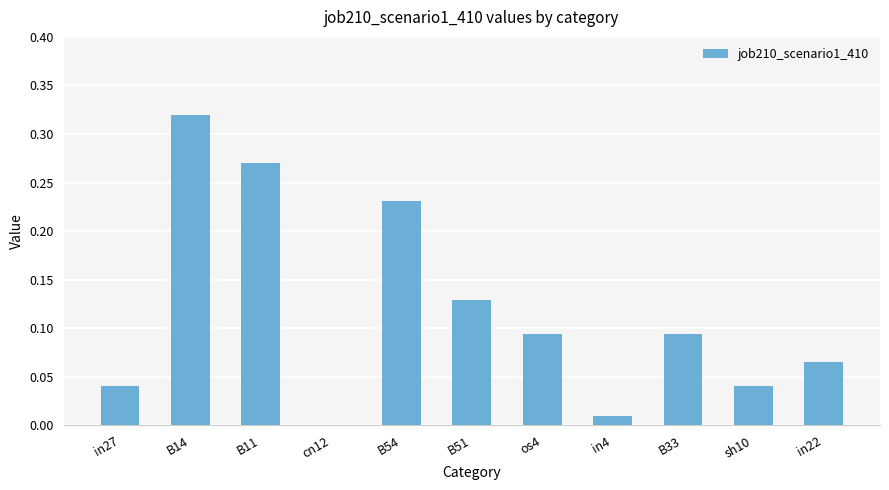

Which category has the highest value across all series?

B14